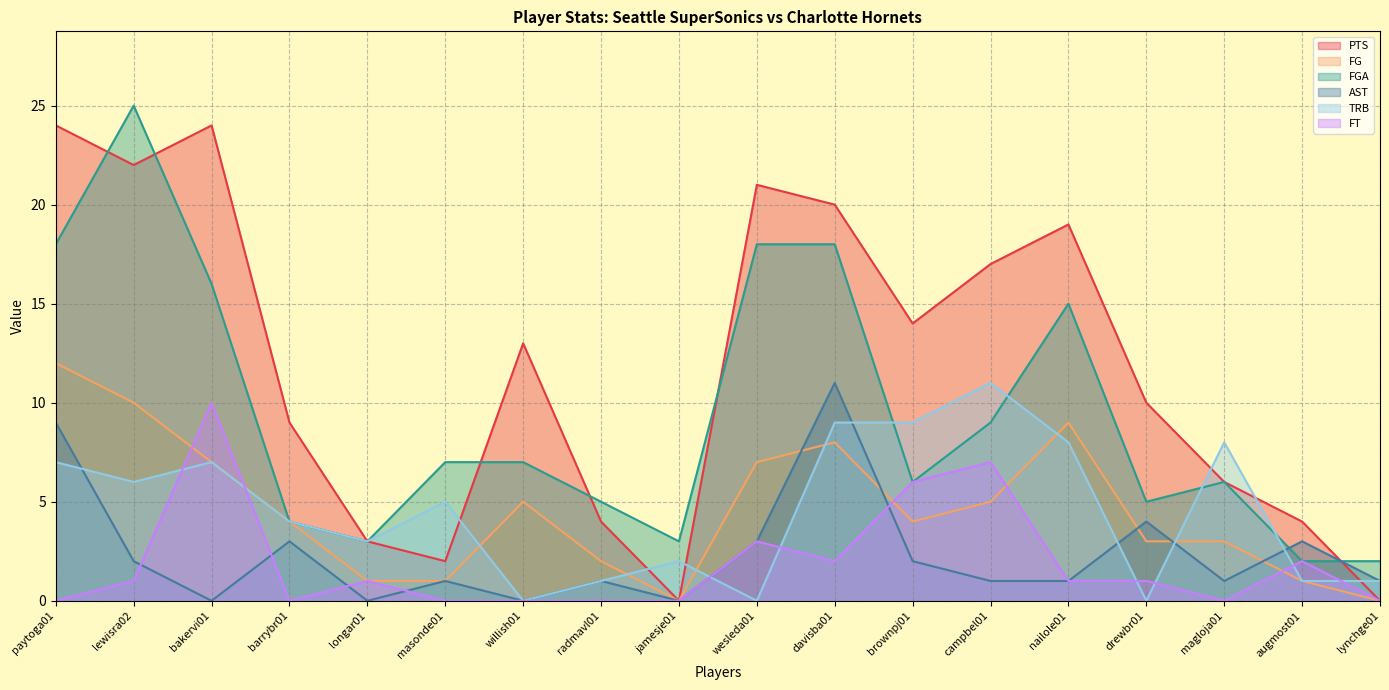

In TRB, how many points are lower than both neighbors (excluding endpoints)?

5